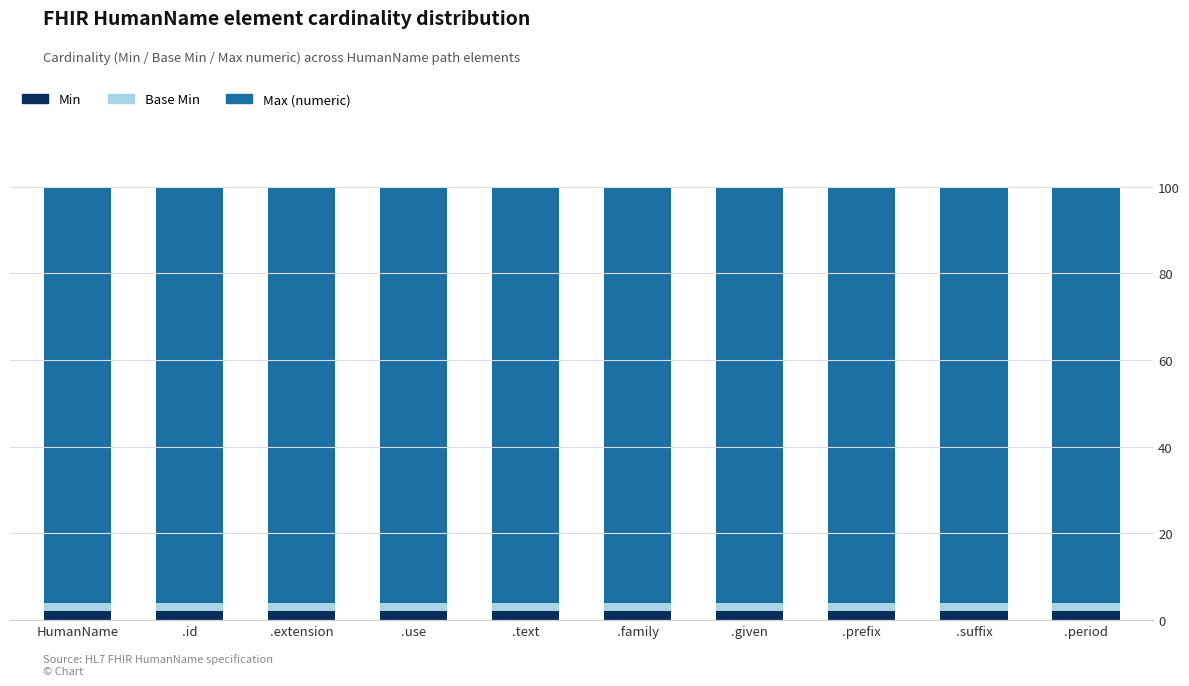

How many categories are shown in the chart?

10